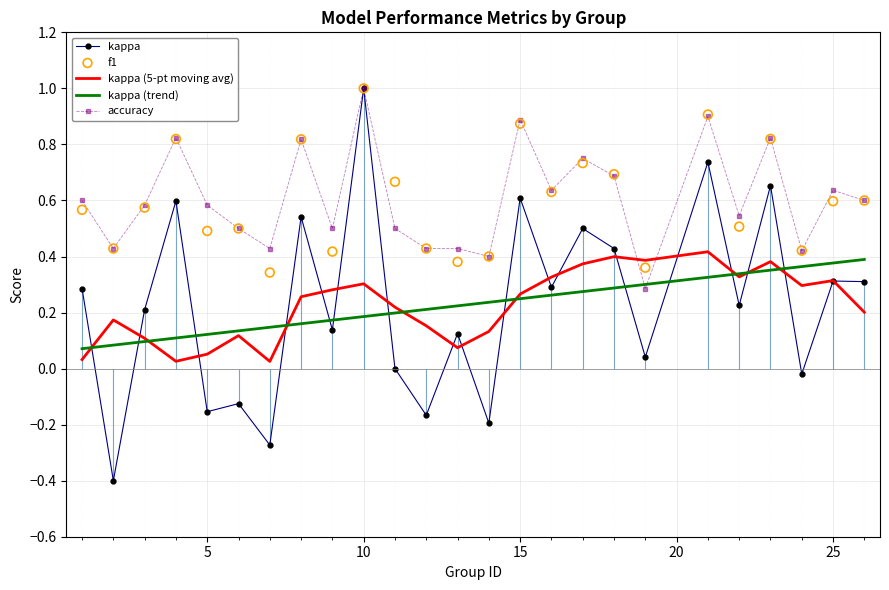

At how many categories does at least one series exceed 0?

25